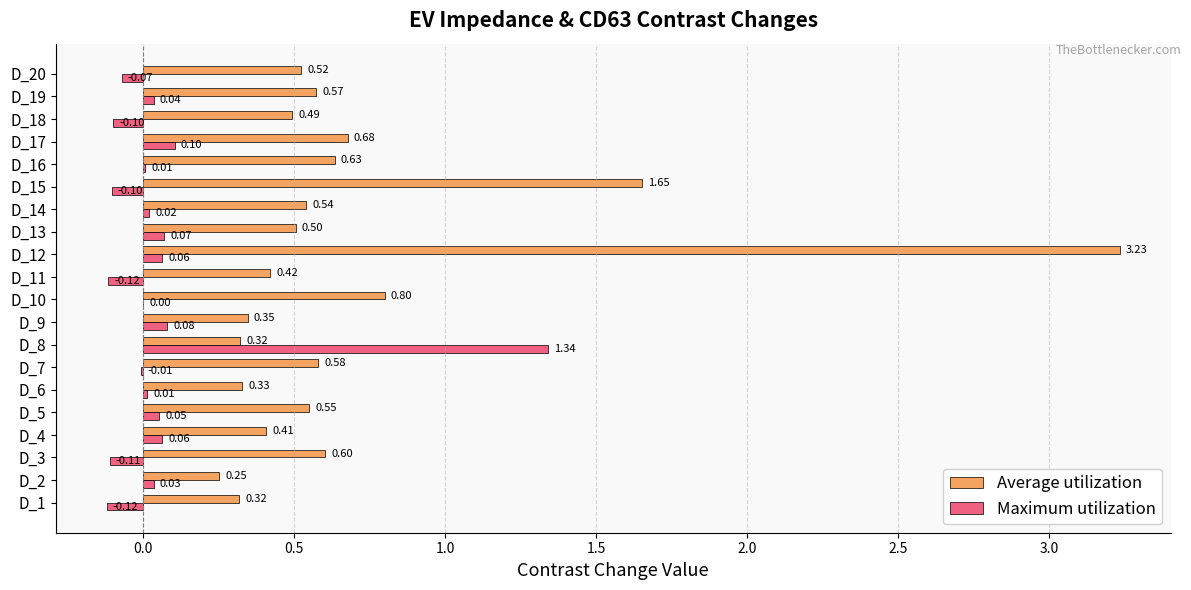

At which category is the sum across all series the highest?

D_12